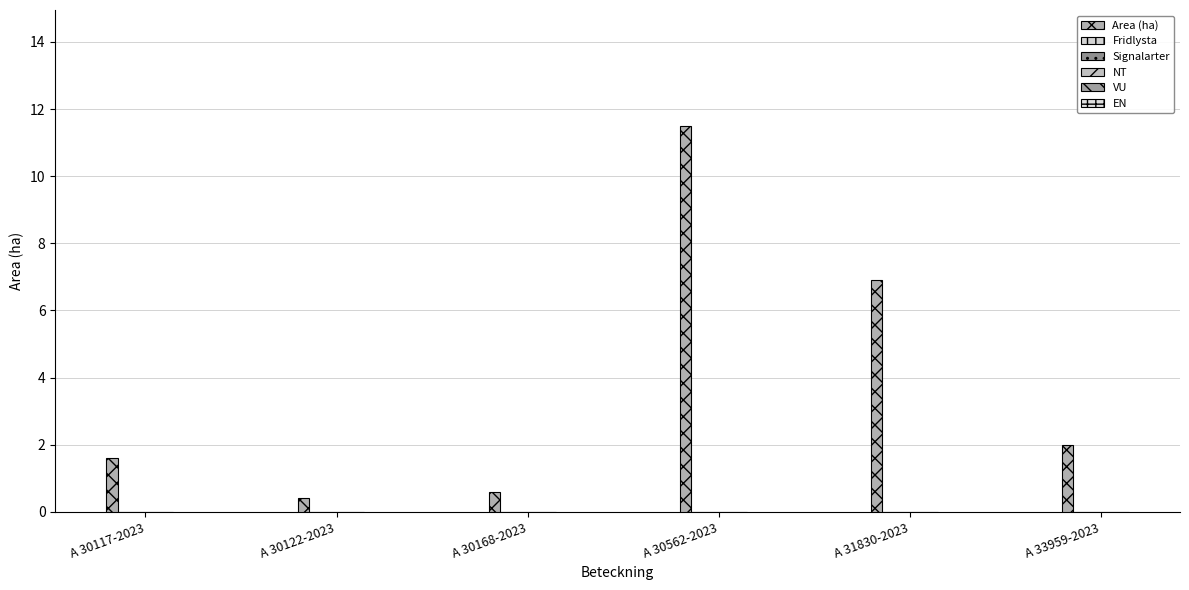

Reading left to right, extract all data points from this chart.

Area (ha): 1.6	0.4	0.6	11.5	6.9	2.0
Fridlysta: 0.0	0.0	0.0	0.0	0.0	0.0
Signalarter: 0.0	0.0	0.0	0.0	0.0	0.0
NT: 0.0	0.0	0.0	0.0	0.0	0.0
VU: 0.0	0.0	0.0	0.0	0.0	0.0
EN: 0.0	0.0	0.0	0.0	0.0	0.0